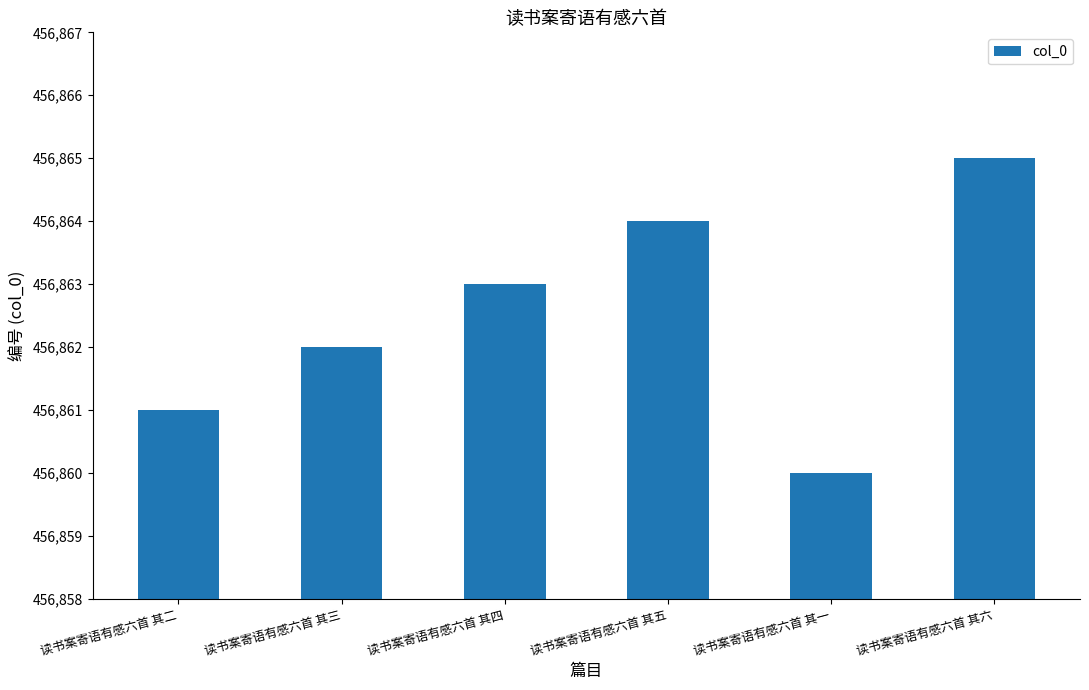

What position from the right is 读书案寄语有感六首 其三?

5